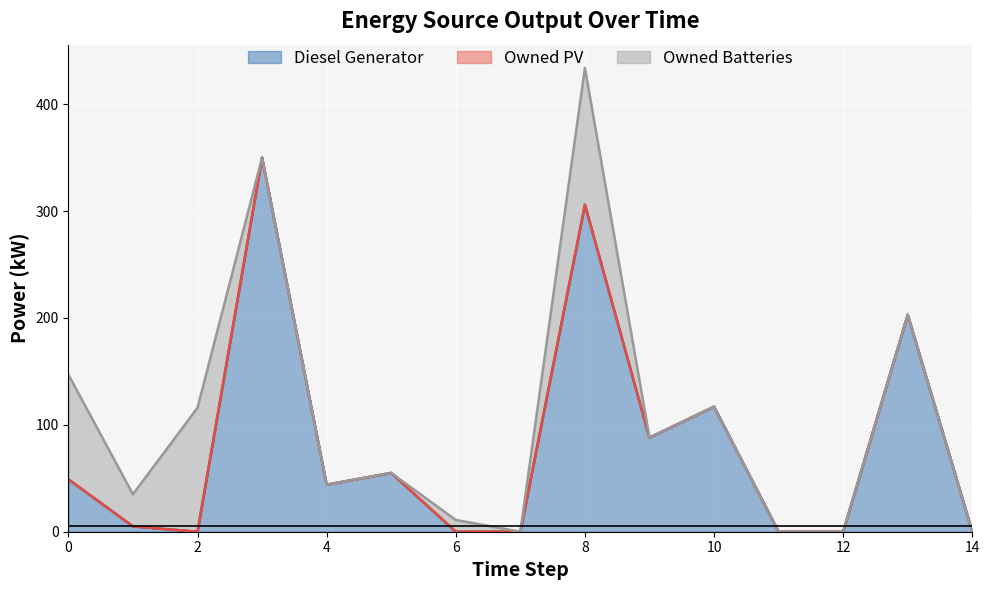

True or false: Owned PV has more than 0 points higher than both neighbors.

False